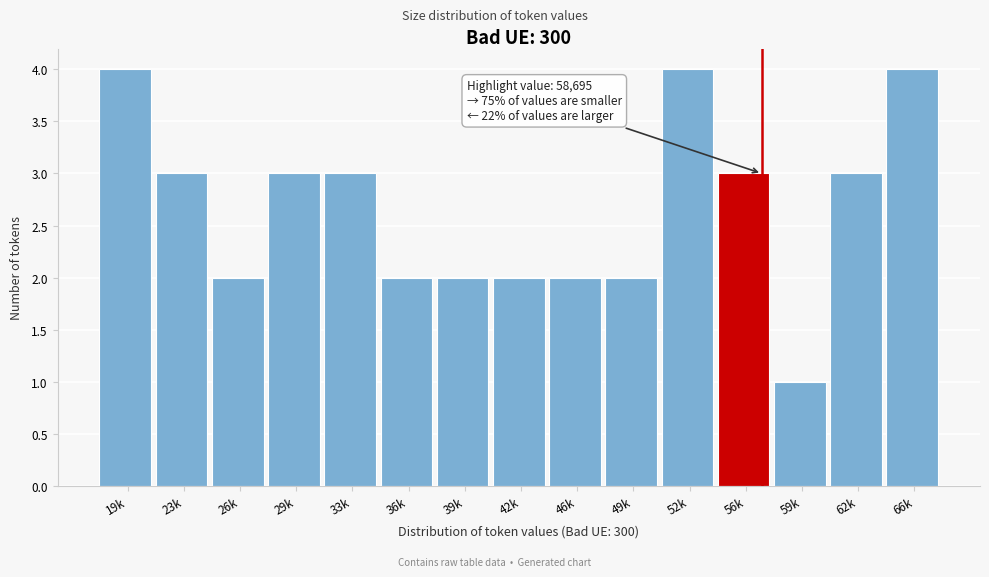

Reading left to right, list all the values displayed in this chart.

19k=4	23k=3	26k=2	29k=3	33k=3	36k=2	39k=2	42k=2	46k=2	49k=2	52k=4	56k=3	59k=1	62k=3	66k=4